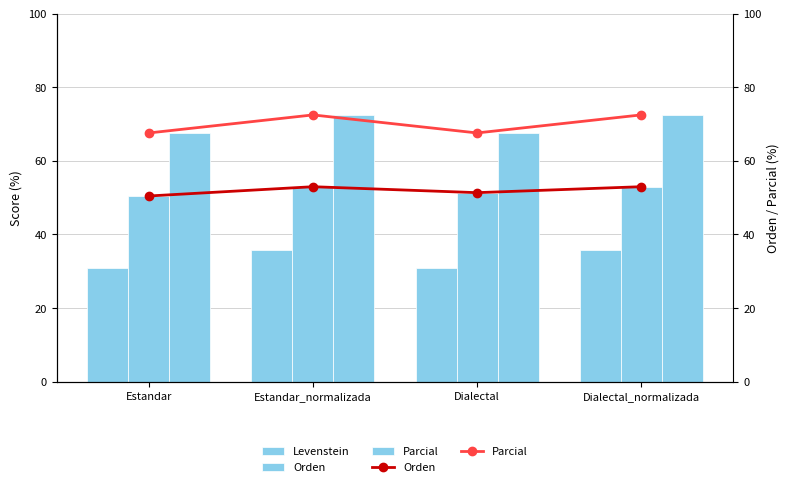

Does the chart contain any negative values?

No